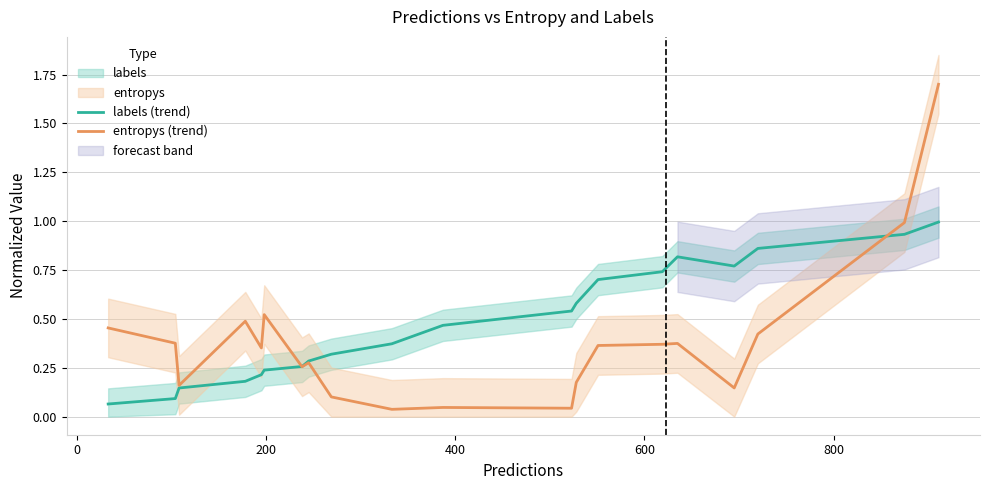

What is the highest value of the labels (trend) series?

1.0